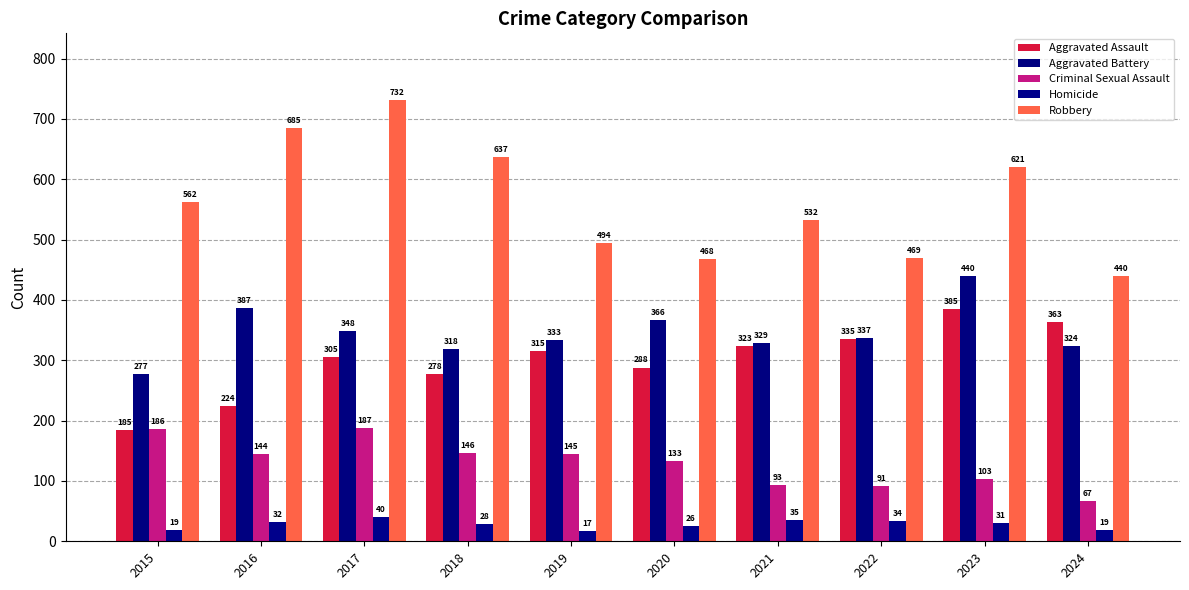

What is the value of the Aggravated Assault bar at the 6th from the left?

288